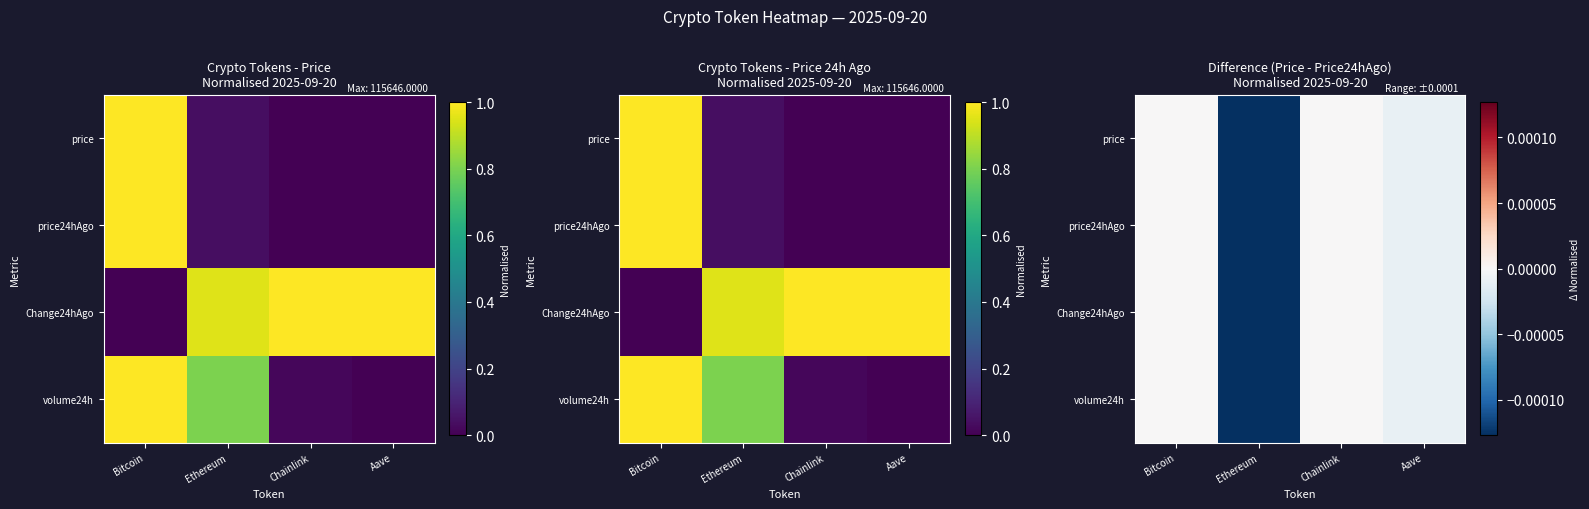

Count the number of data series in this chart.

4